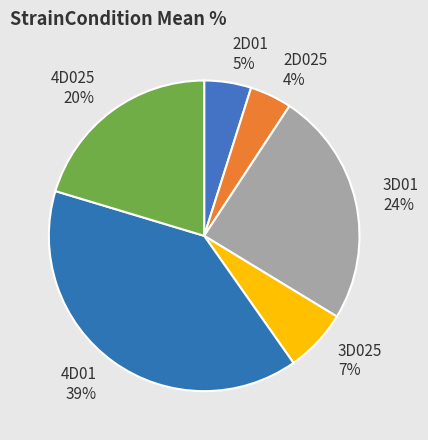

Between 3D01 and 4D025, which is larger?

3D01